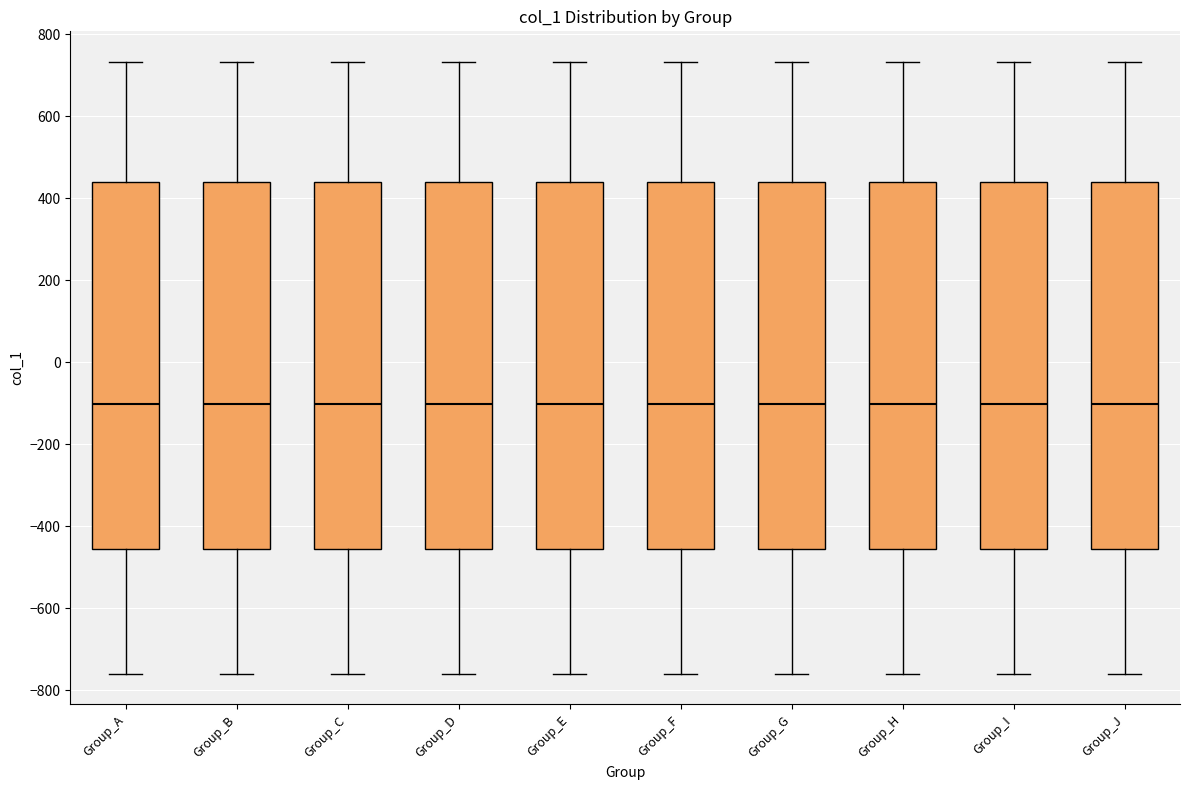

Reading left to right, read every box against the y-axis: the position of its median line, the range the box covers, and the ends of its whiskers. The values are not printed on the chart, so give them approximately, as read against the axis.

Group_A: median -100, box -460 to 440, whiskers -760 to 740
Group_B: median -100, box -460 to 440, whiskers -760 to 740
Group_C: median -100, box -460 to 440, whiskers -760 to 740
Group_D: median -100, box -460 to 440, whiskers -760 to 740
Group_E: median -100, box -460 to 440, whiskers -760 to 740
Group_F: median -100, box -460 to 440, whiskers -760 to 740
Group_G: median -100, box -460 to 440, whiskers -760 to 740
Group_H: median -100, box -460 to 440, whiskers -760 to 740
Group_I: median -100, box -460 to 440, whiskers -760 to 740
Group_J: median -100, box -460 to 440, whiskers -760 to 740